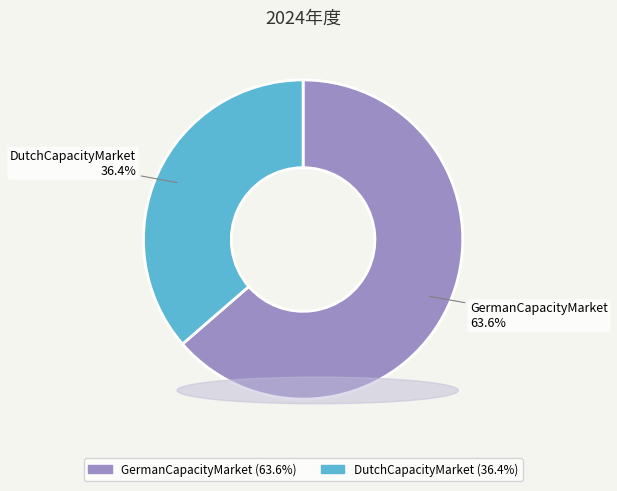

What is the total percentage of DutchCapacityMarket and GermanCapacityMarket?

100.0%